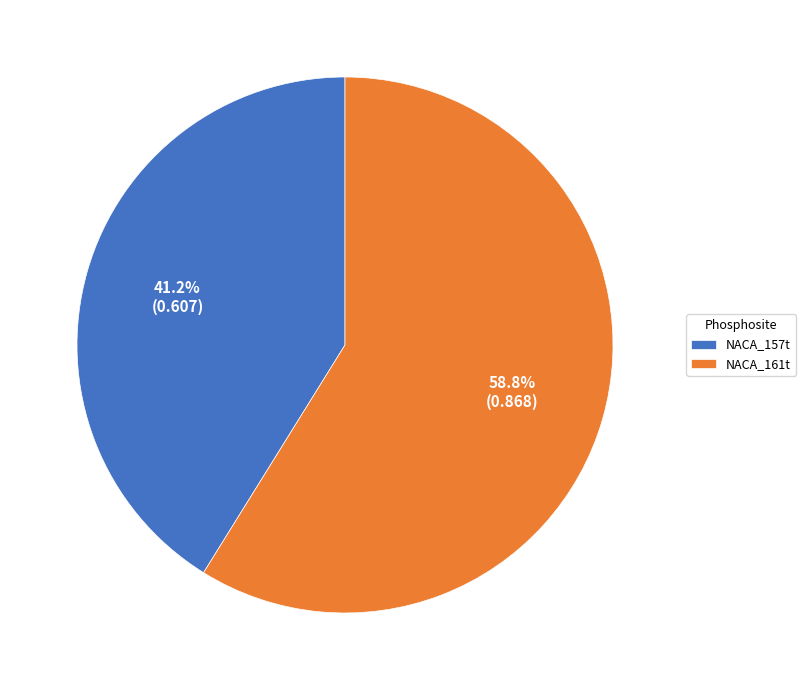

To the nearest percent, what percentage of the pie is NACA_161t?

59%